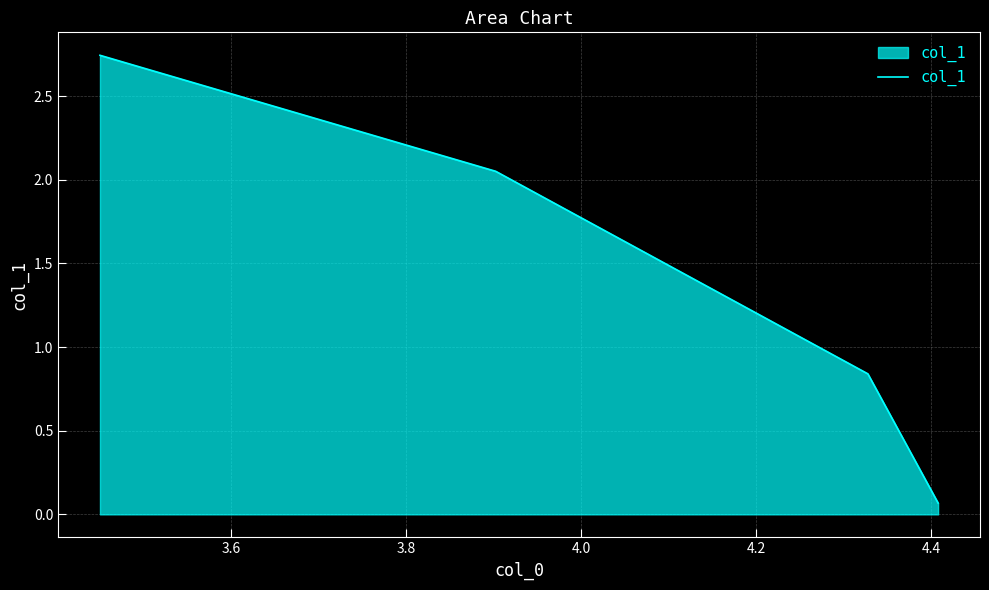

Does the chart have visible grid lines?

Yes